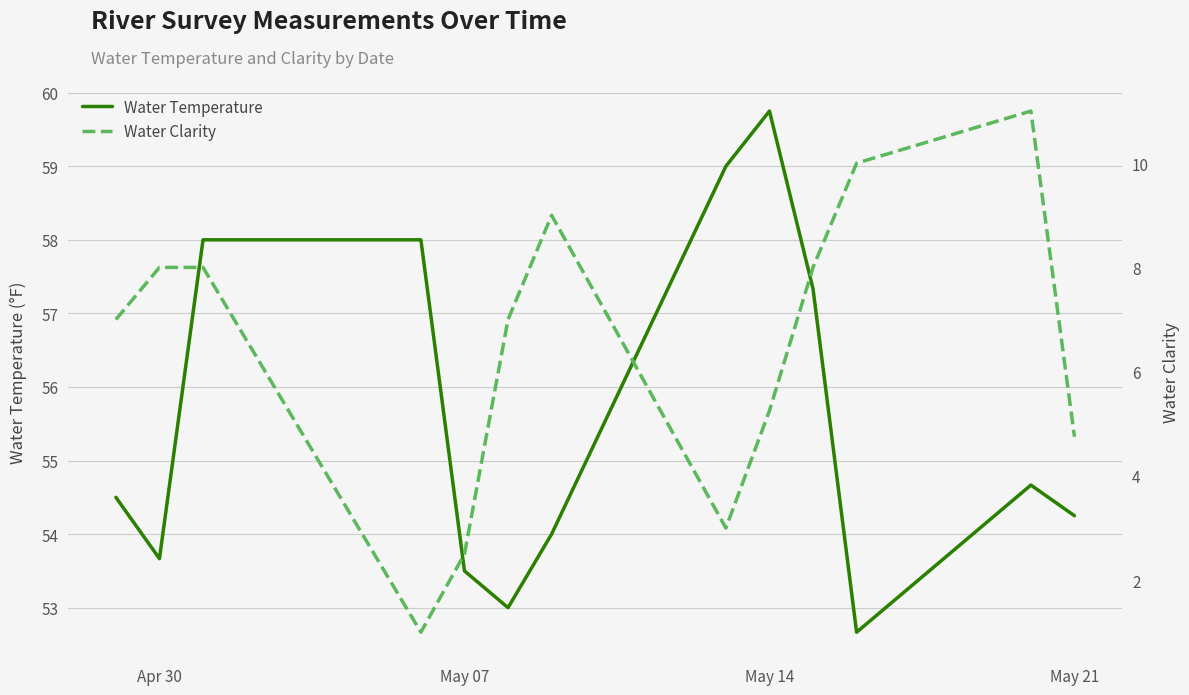

Reading left to right, extract all data points from this chart.

Water Temperature: 54.5	53.7	58.0	58.0	53.5	53.0	54.0	59.0	59.8	57.3	52.7	54.7	54.2
Water Clarity: 7.0	8.0	8.0	1.0	2.5	7.0	9.0	3.0	5.2	8.0	10.0	11.0	4.8